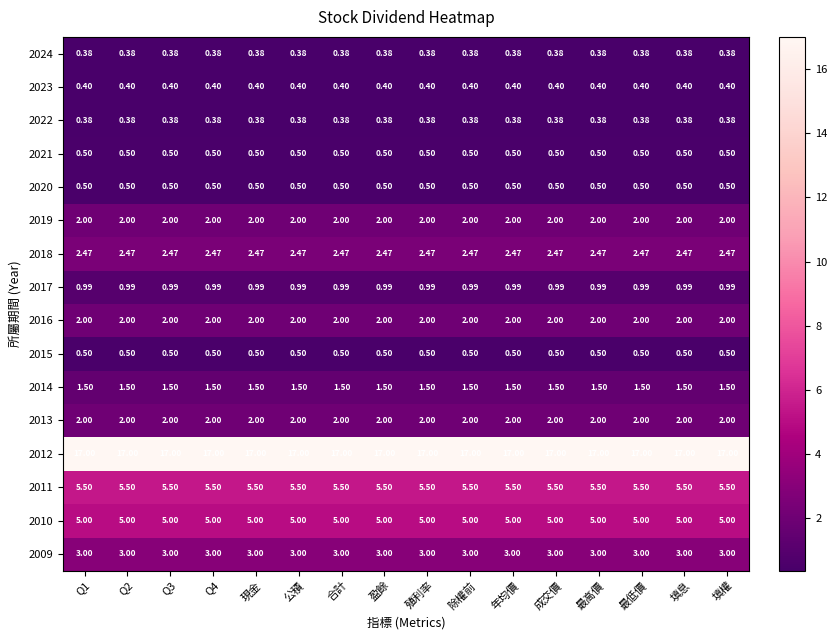

Is the value of 2015 at 最高價 greater than the value of 2016 at 合計?

No